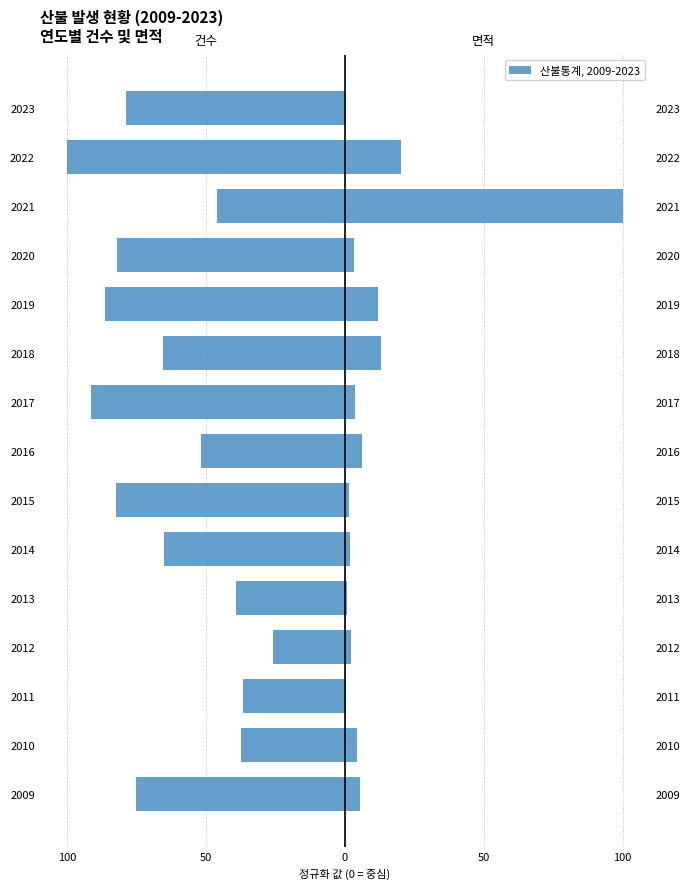

At how many categories does at least one series exceed -5?

15